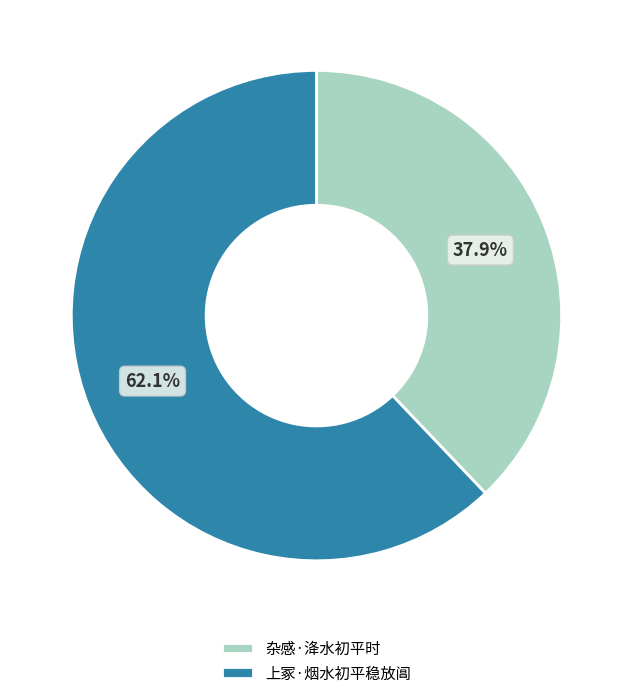

How many segments does this pie chart have?

2